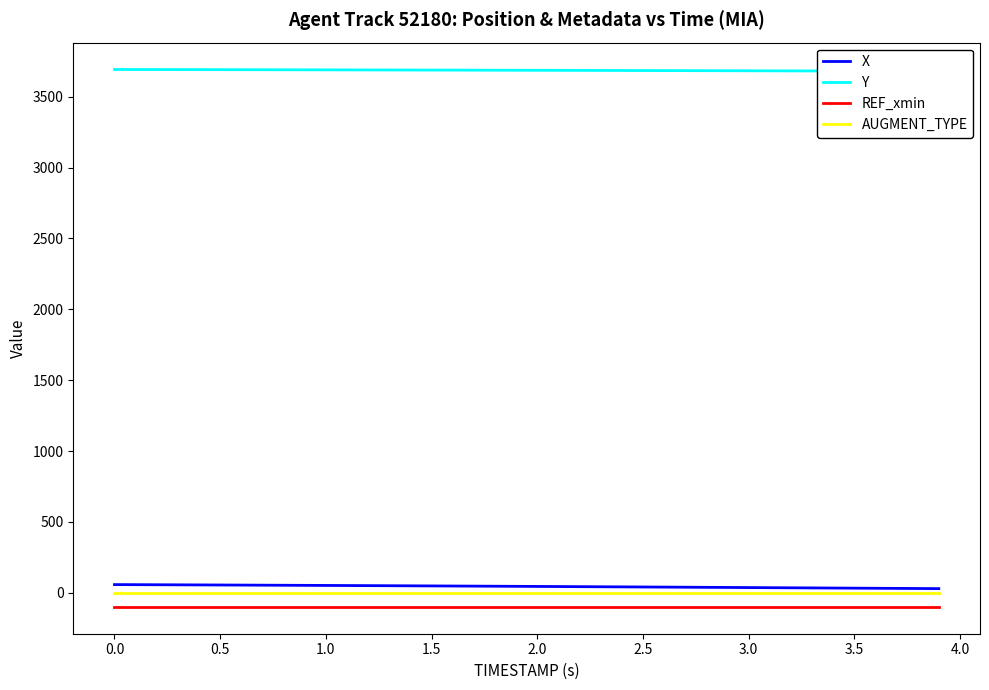

True or false: X and REF_xmin intersect in this chart.

False